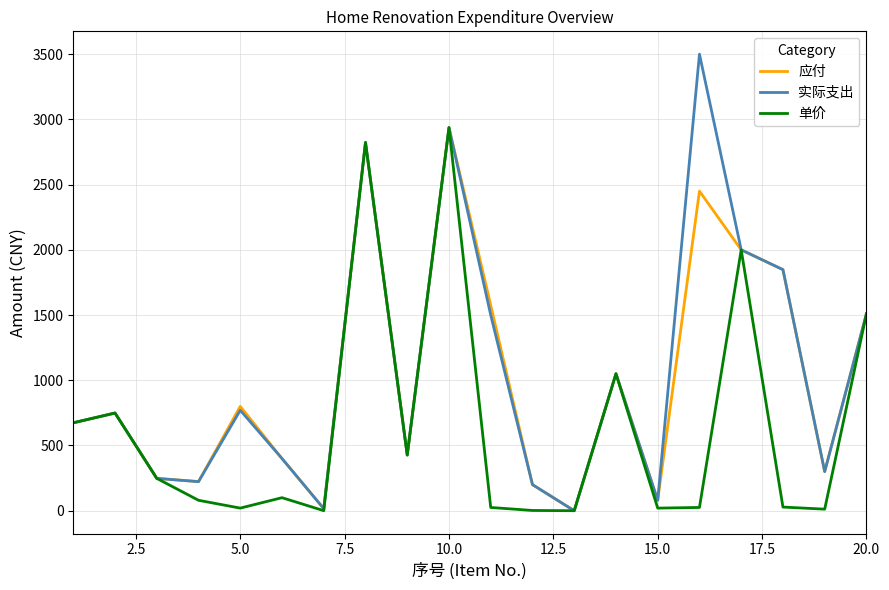

Which series has the largest range (max minus min)?

实际支出